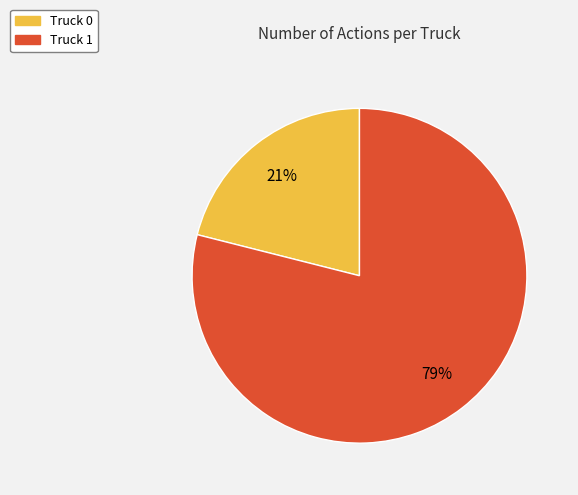

Which slice is the smallest?

Truck 0